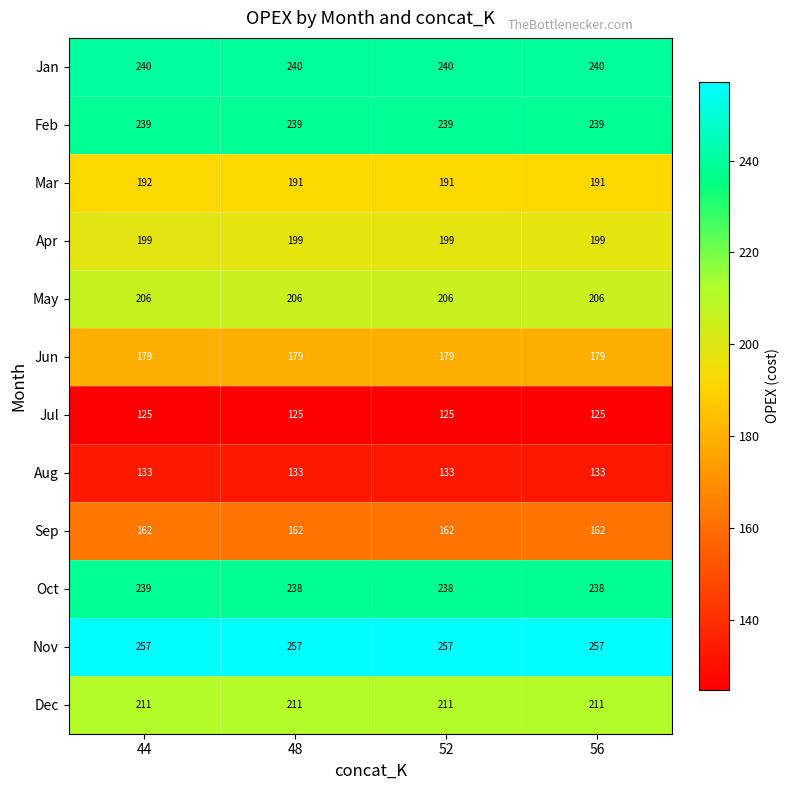

Which series has the largest total across all categories?

Nov